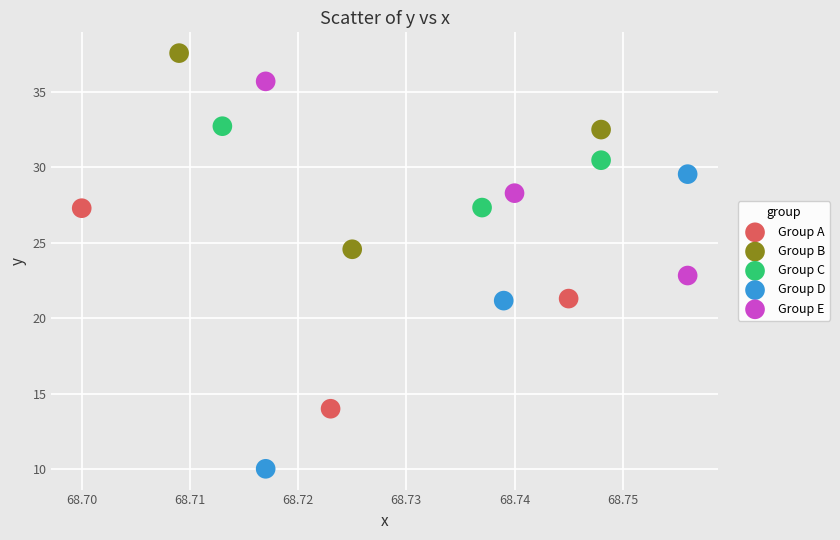

Which series has the largest Y range (max minus min)?

Group D